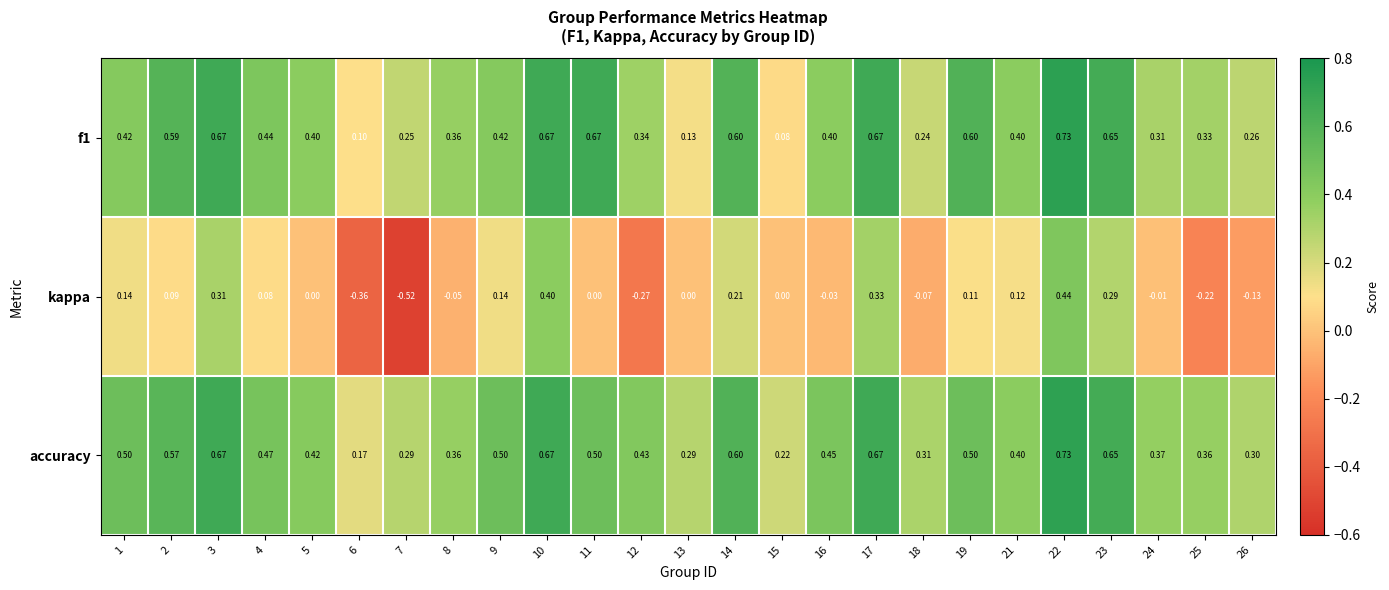

Is the value of f1 at 22 greater than the value of accuracy at 14?

Yes